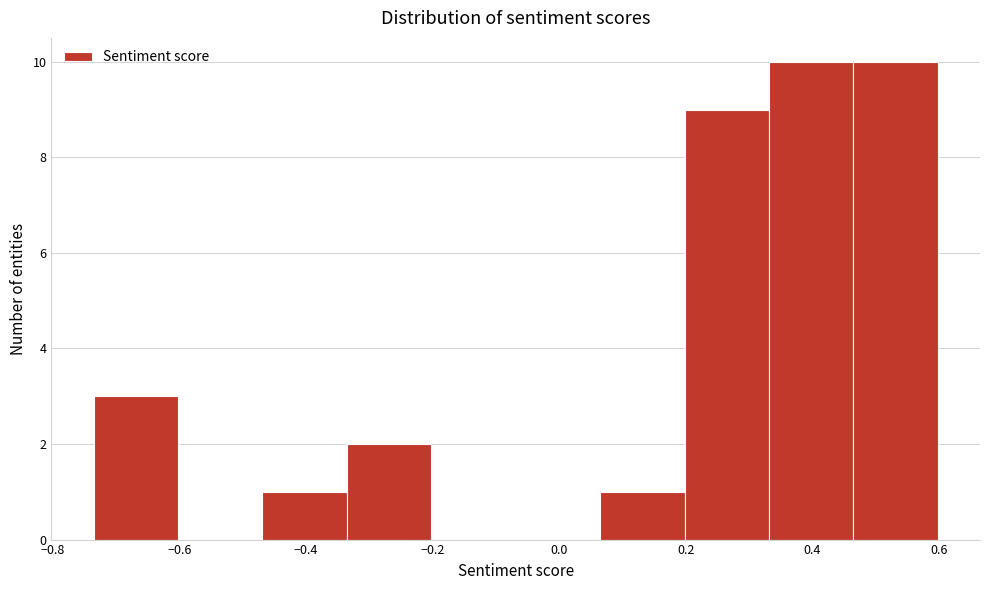

Reading left to right, transcribe this chart: for each bar, give the range it covers on the x-axis and its height. Neither the bar edges nor the heights are printed on the chart, so give them approximately, as read against the axes.

-0.74 to -0.60: 3
-0.60 to -0.46: 0
-0.46 to -0.34: 1
-0.34 to -0.20: 2
-0.20 to -0.06: 0
-0.06 to 0.06: 0
0.06 to 0.20: 1
0.20 to 0.34: 9
0.34 to 0.46: 10
0.46 to 0.60: 10